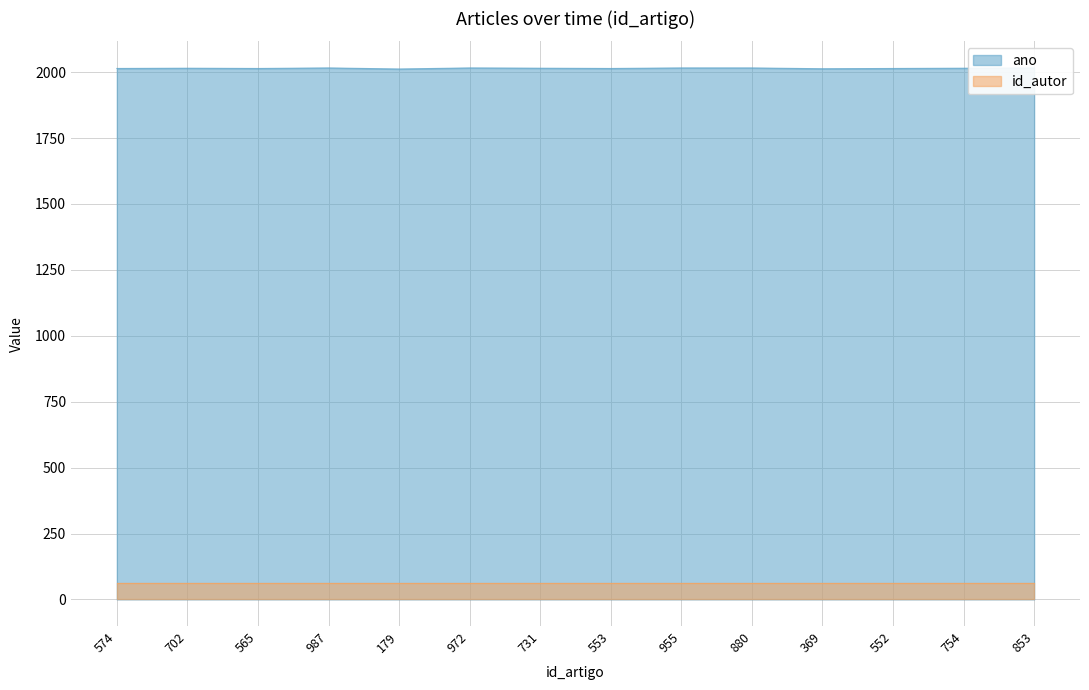

What is the difference between the values at 731 and 972?

1.1